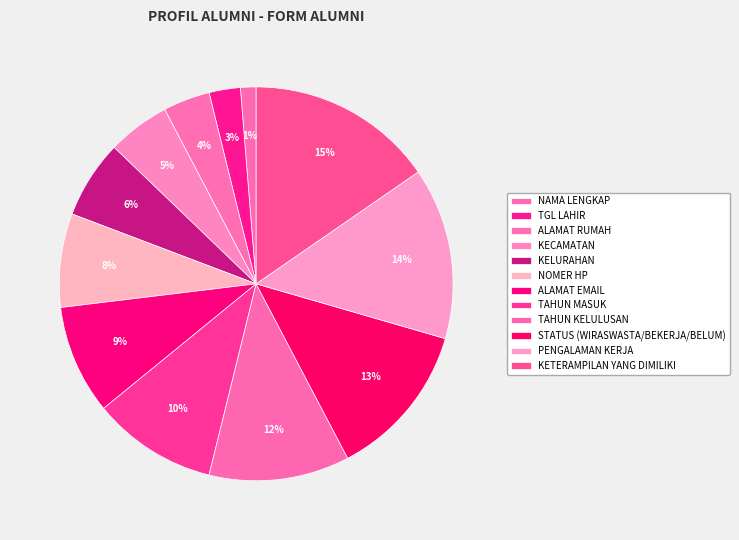

To the nearest percent, what percentage of the pie is TAHUN MASUK?

10%